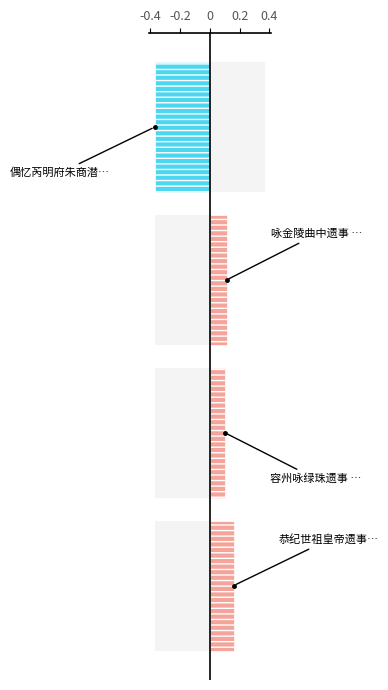

What position from the left is 0?

3